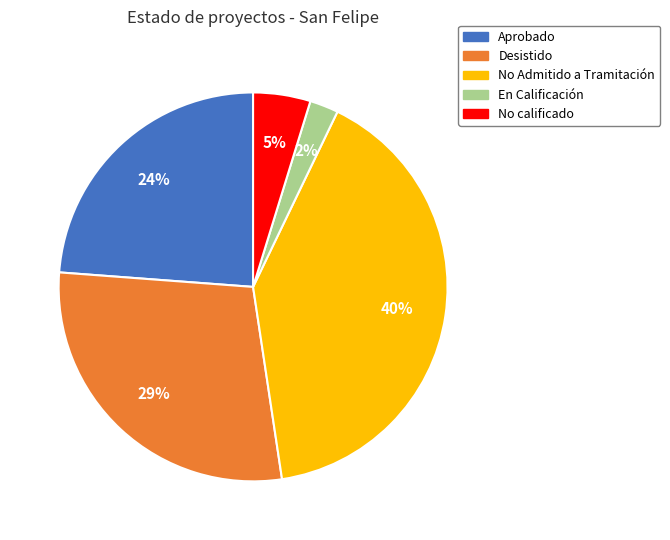

To the nearest percent, what is the average slice percentage?

20%